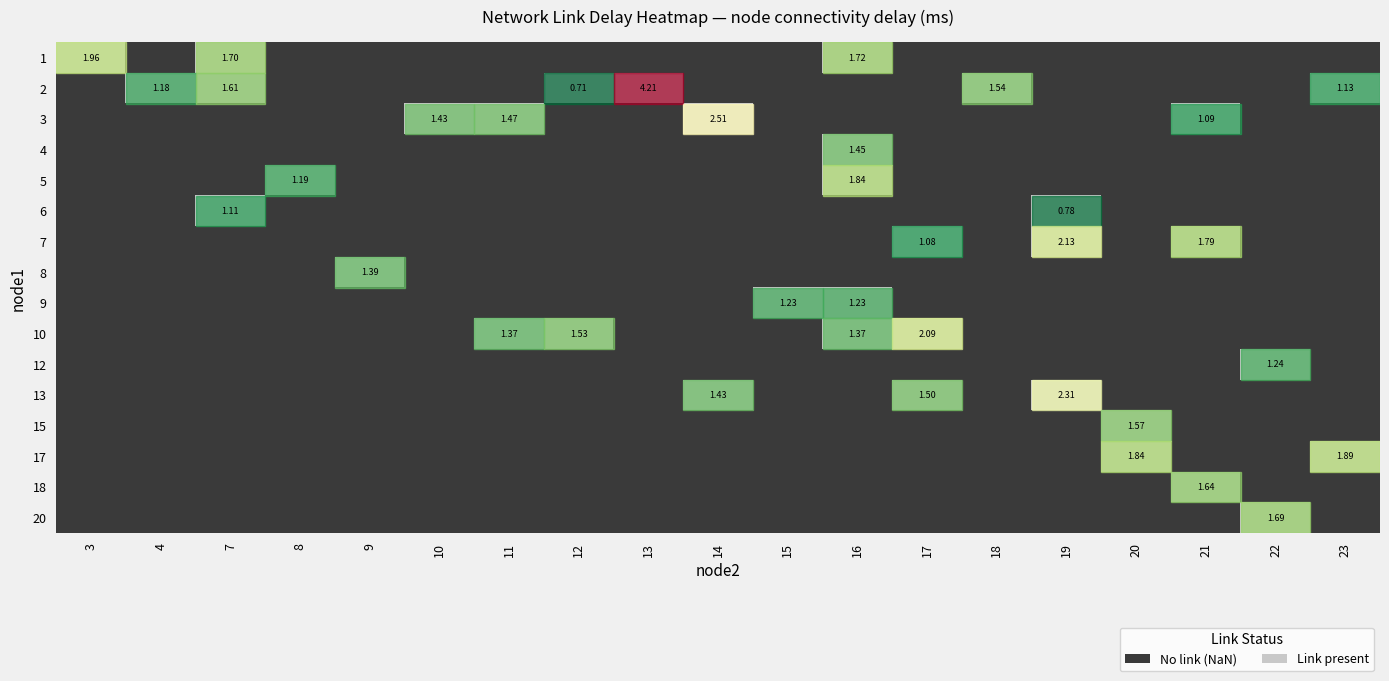

How many distinct data groups are displayed?

16